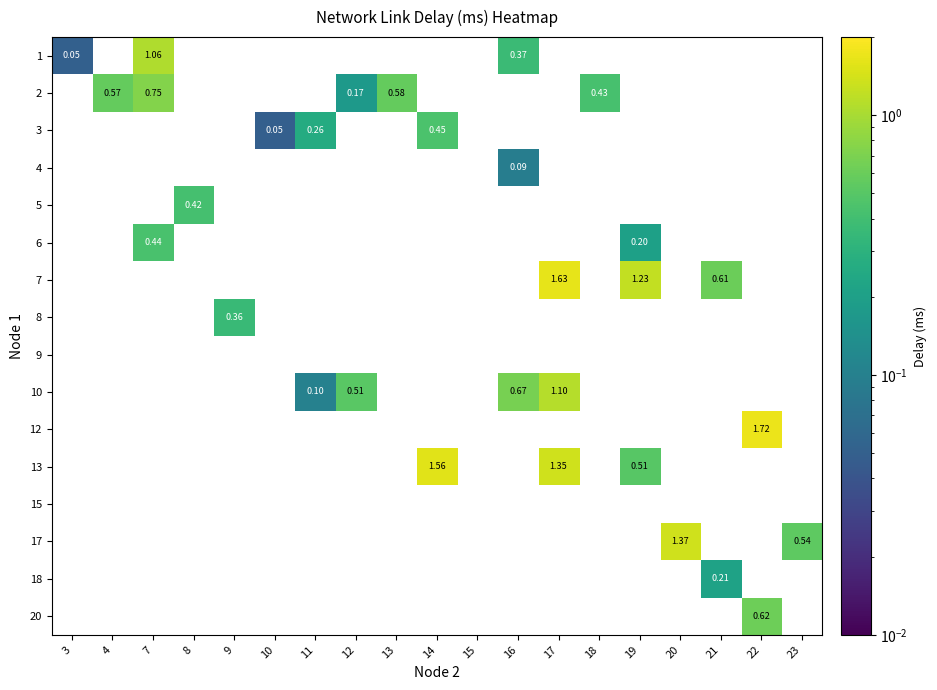

Is the value of 2 at 18 greater than the value of 10 at 11?

Yes